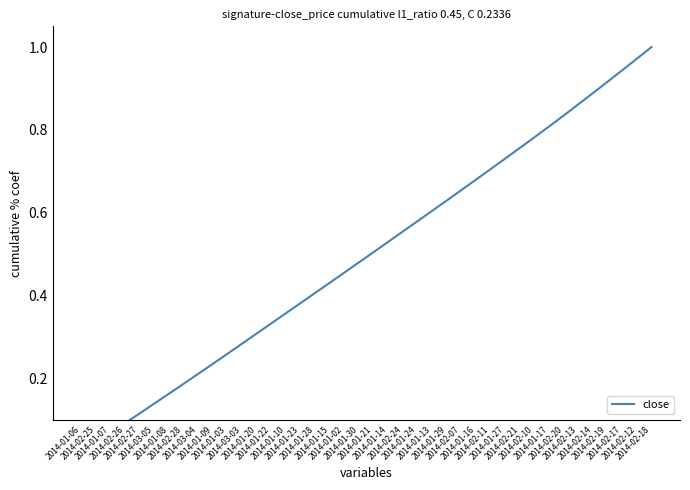

Does the chart have visible grid lines?

No